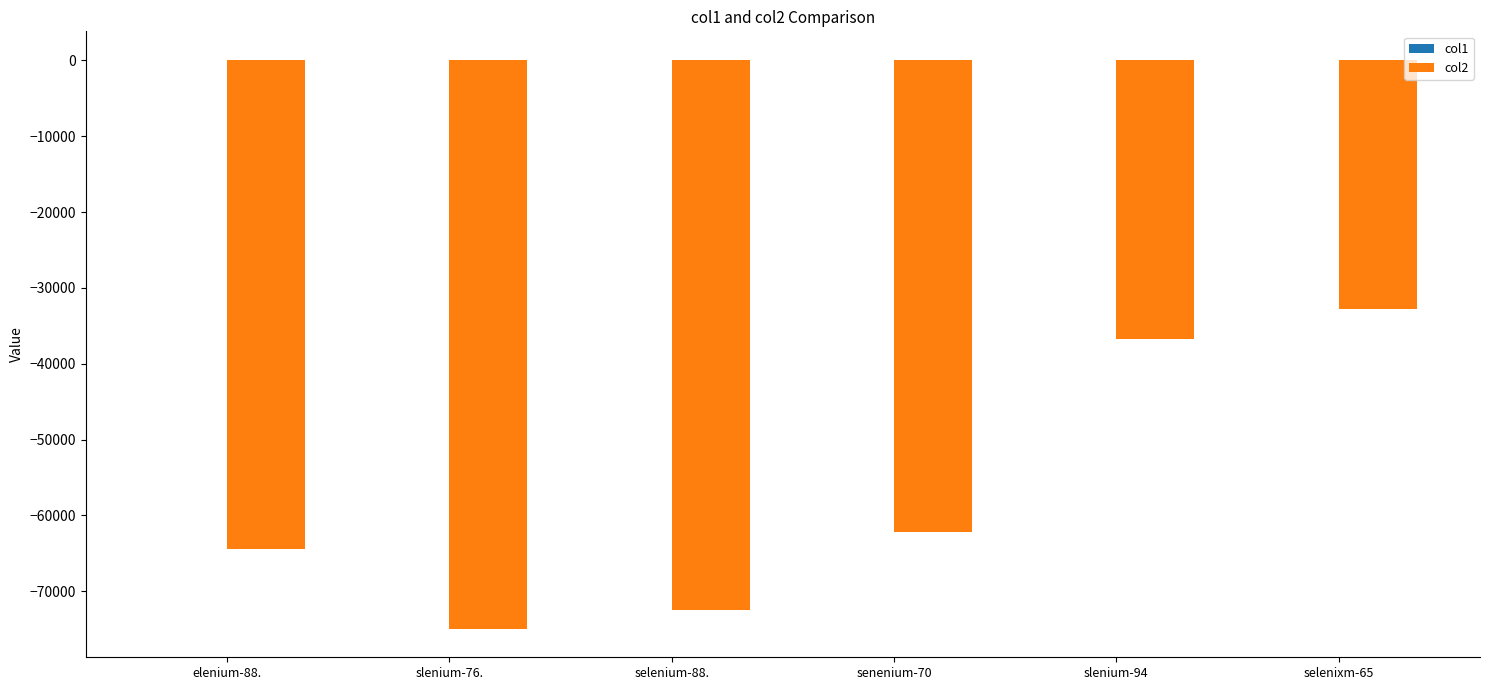

At which category is the sum across all series the highest?

selenixm-65